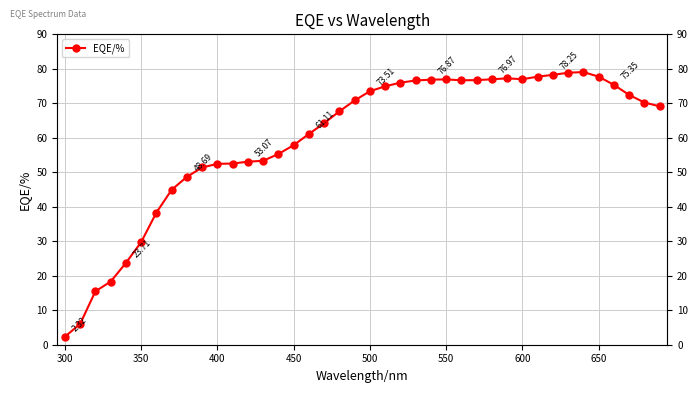

Reading right to left, list all the values displayed in this chart.

69.1	70.2	72.4	75.3	77.7	79.1	78.9	78.3	77.7	77.0	77.2	77.0	76.7	76.7	76.9	76.9	76.6	76.0	74.9	73.5	70.8	67.7	64.2	61.1	57.9	55.3	53.3	53.1	52.5	52.5	51.4	48.7	44.9	38.3	29.7	23.7	18.3	15.5	6.0	2.3